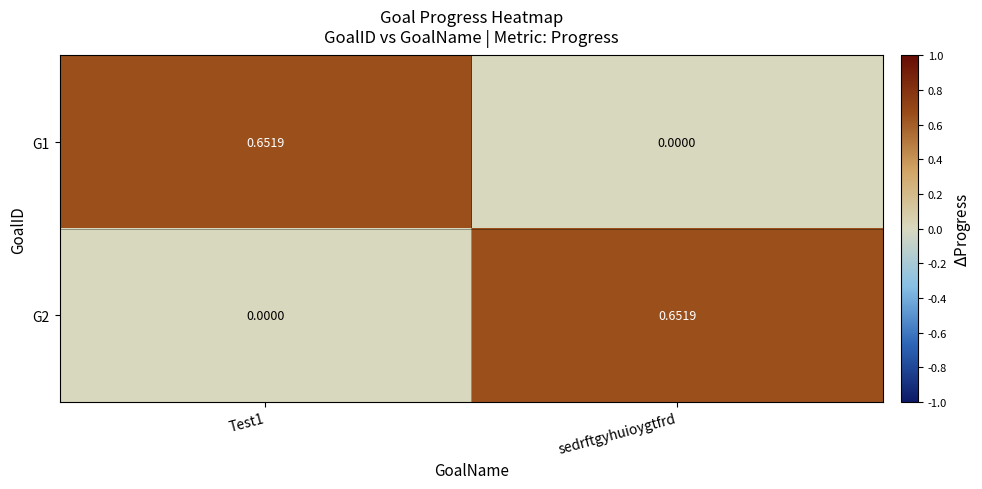

Is the value of G1 at Test1 greater than the value of G2 at Test1?

Yes